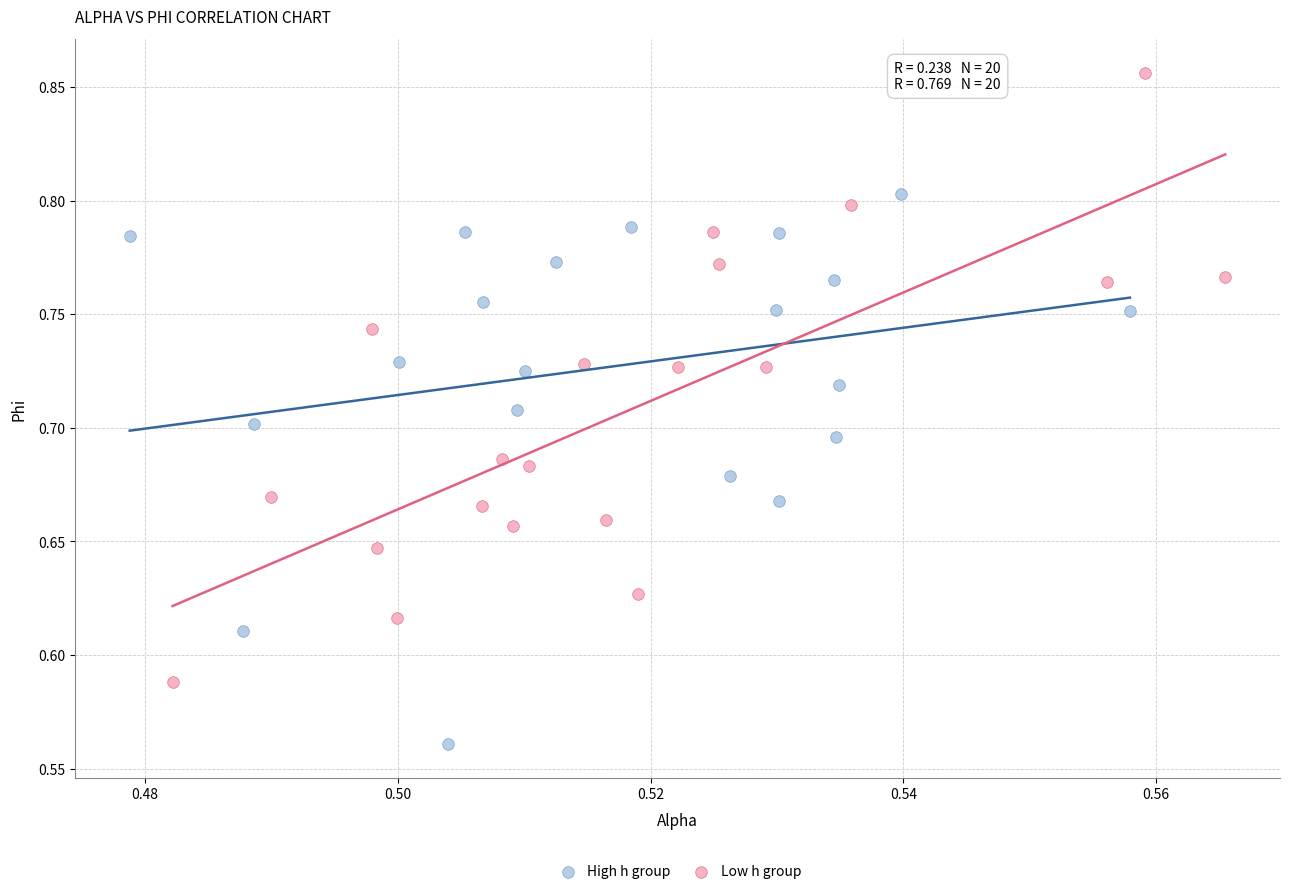

Which series reaches the maximum Y coordinate?

Low h group